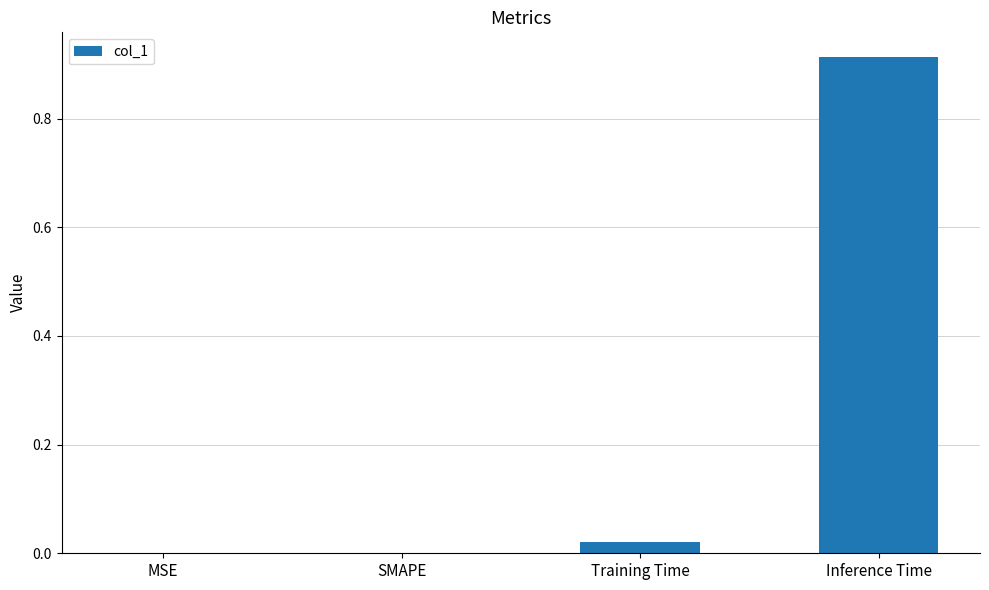

How many series are shown in this chart?

1